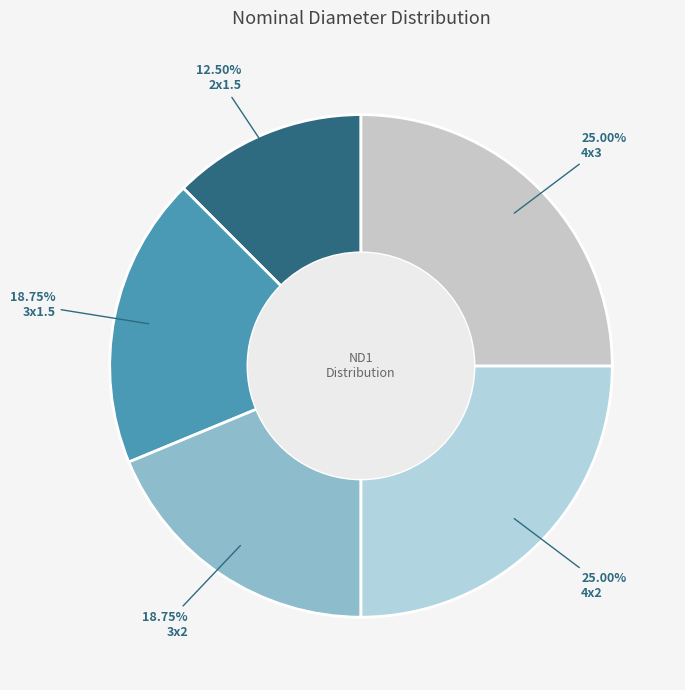

Is it true that 2x1.5 is 12% of the pie?

True